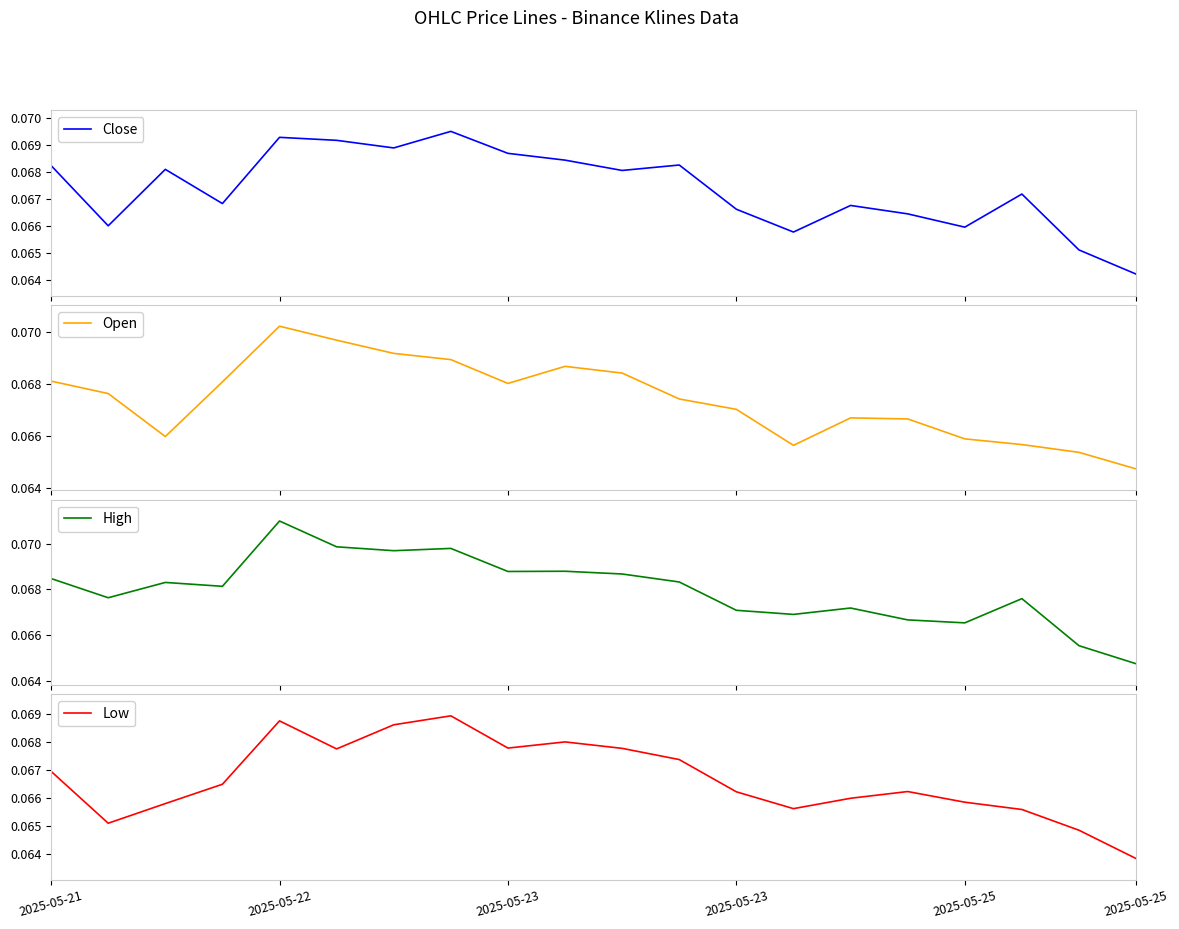

Which series has the widest spread of values?

High